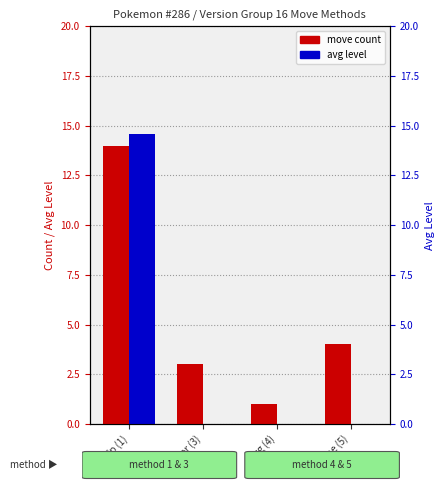

True or false: move count has a value of 1.0 at Egg (4).

True